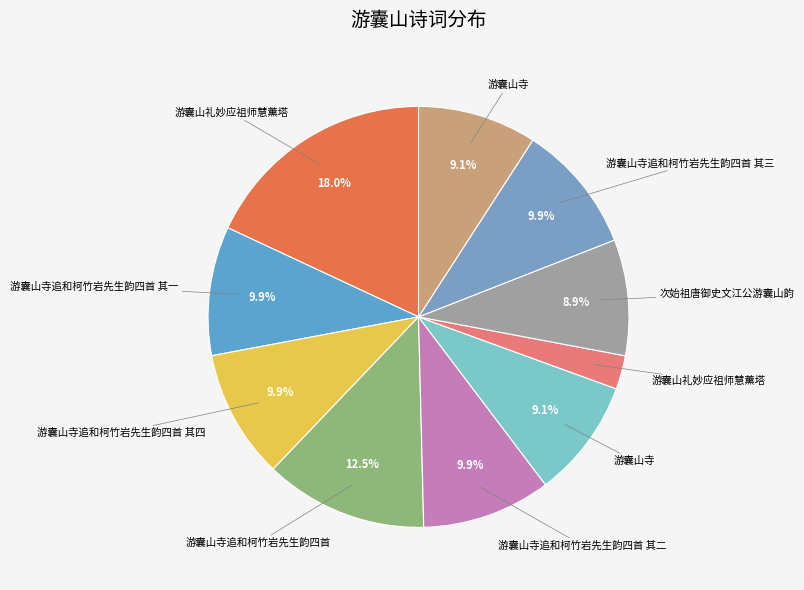

To the nearest percent, what is the difference between the largest and smallest slice percentages?

15%